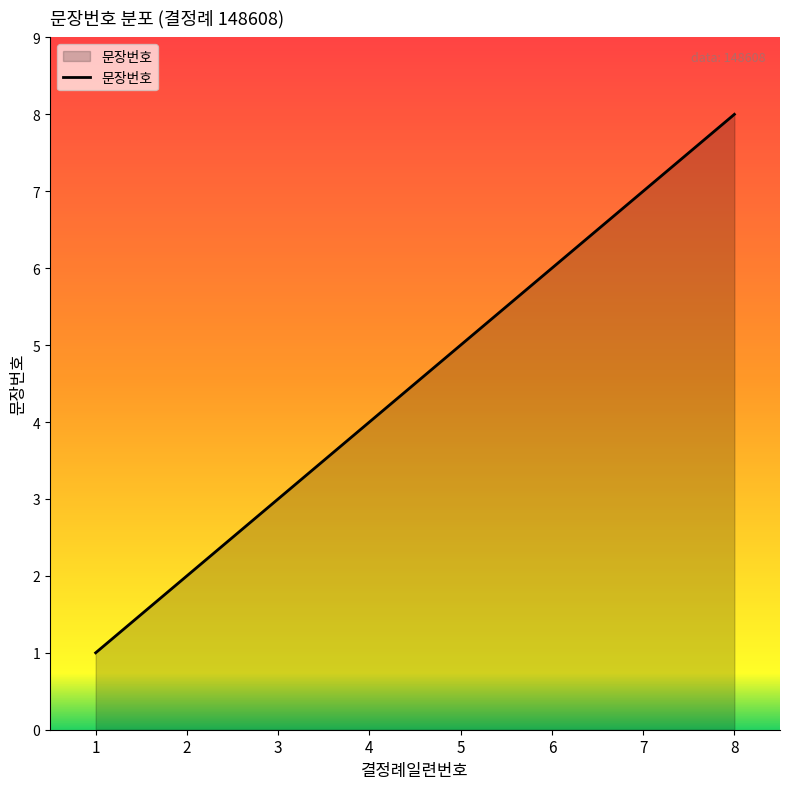

Rank the categories by value from highest to lowest.

8, 7, 6, 5, 4, 3, 2, 1